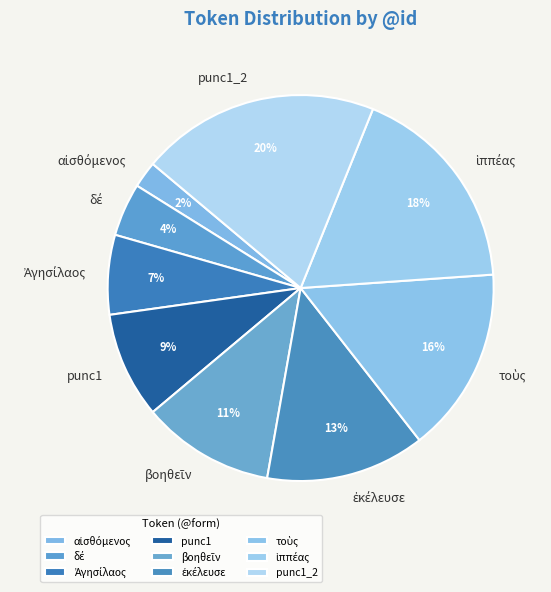

Does any single category account for the majority?

No